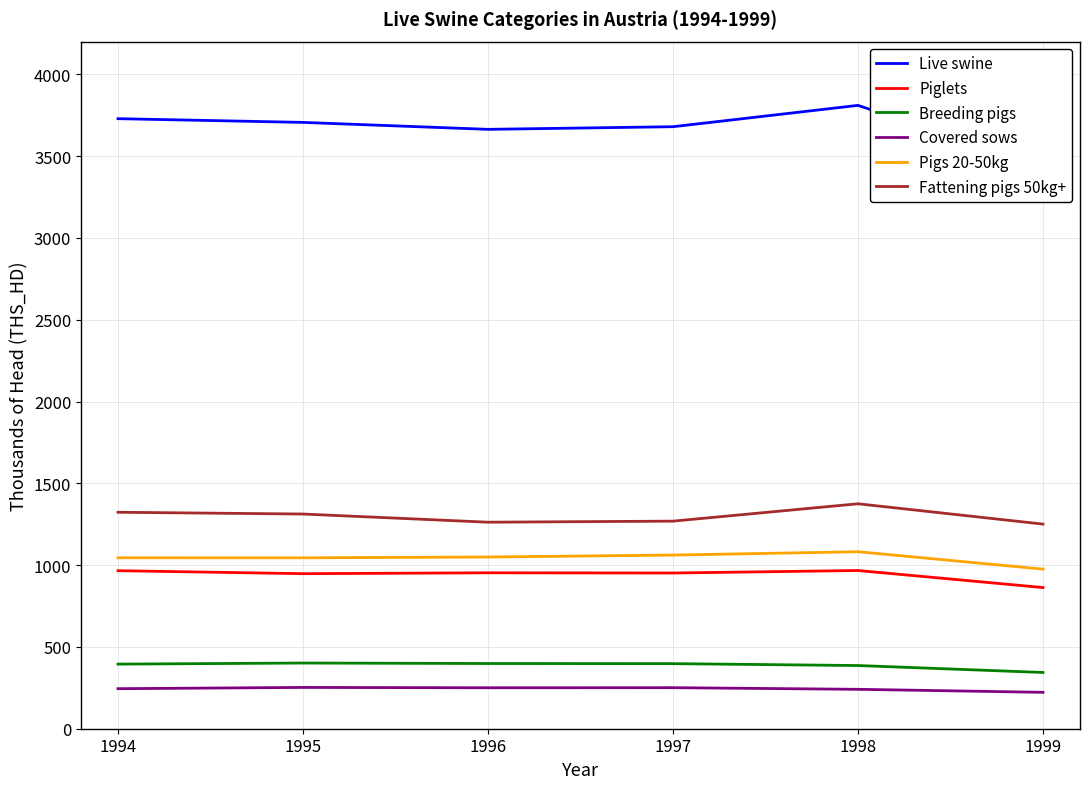

How many data points in Live swine are above 3706?

3